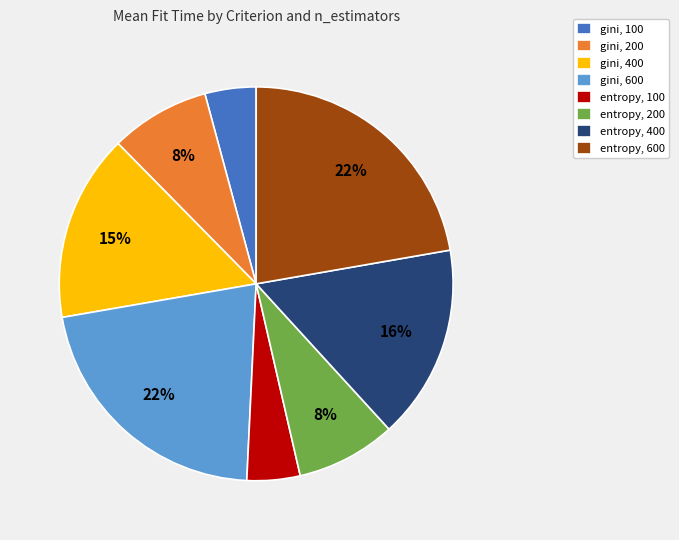

How many slices are in this pie chart?

8